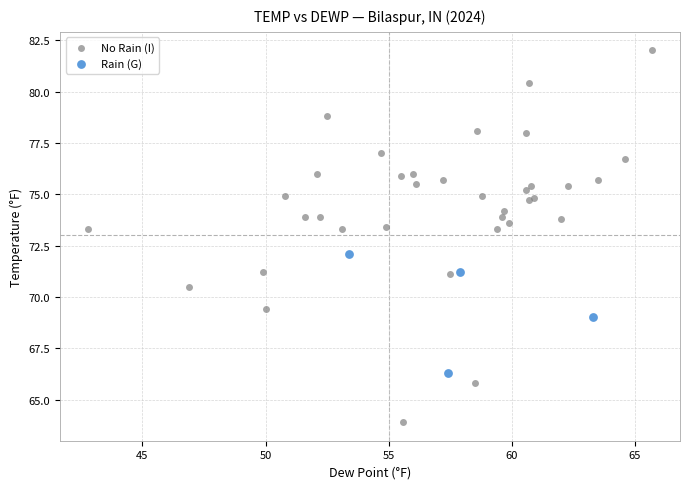

Which series contains the highest Y value?

No Rain (I)